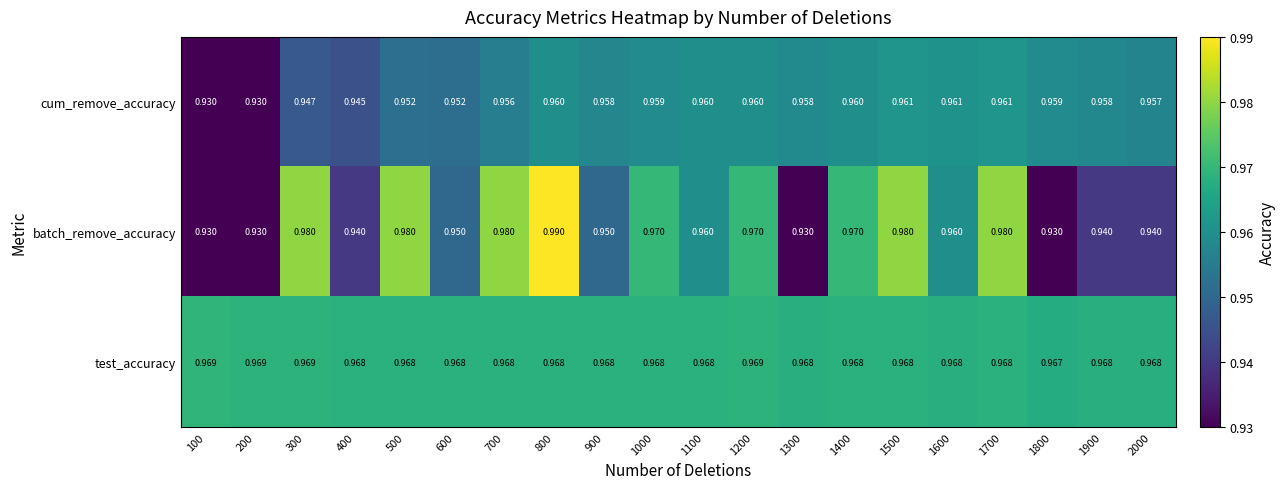

List the series in order of their overall mean, highest first.

test_accuracy, batch_remove_accuracy, cum_remove_accuracy